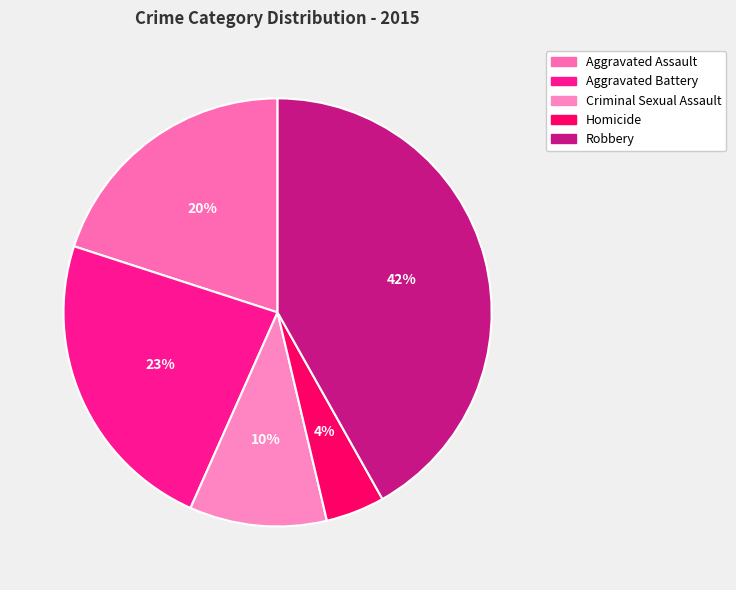

Does any single category account for the majority?

No